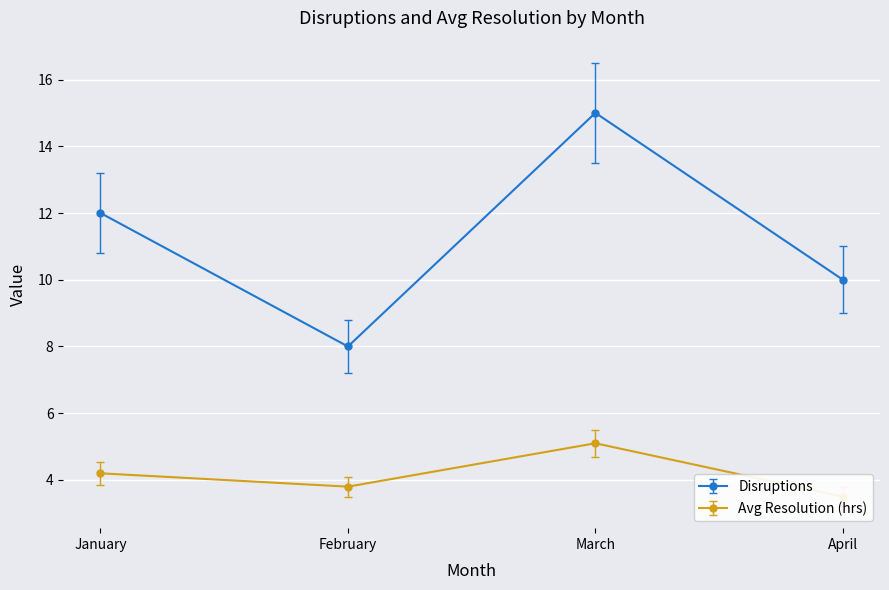

Is the value of Disruptions at February greater than the value of Avg Resolution (hrs) at April?

Yes